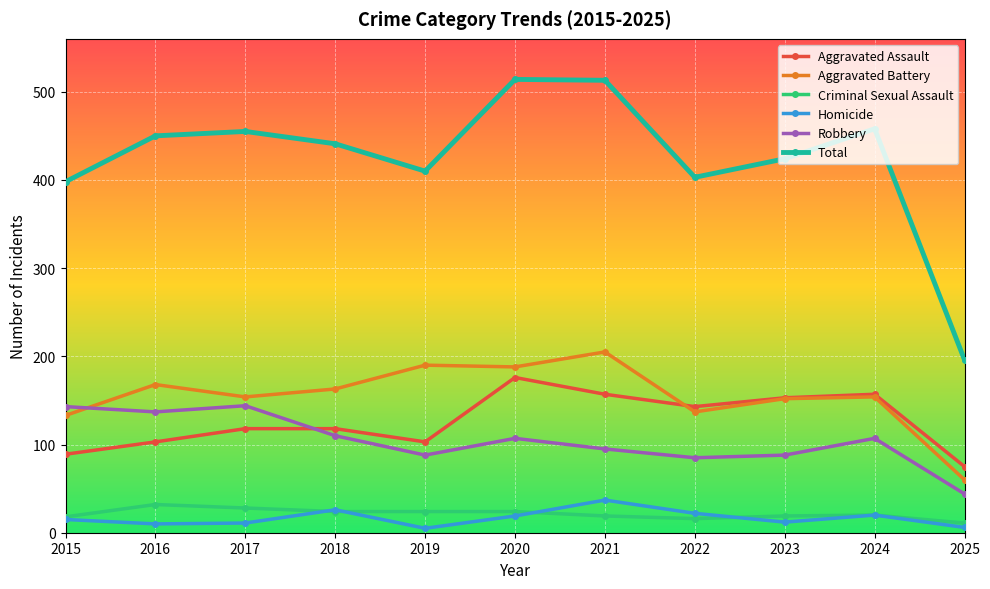

Rank the series at 2016 from lowest to highest value.

Homicide, Criminal Sexual Assault, Aggravated Assault, Robbery, Aggravated Battery, Total